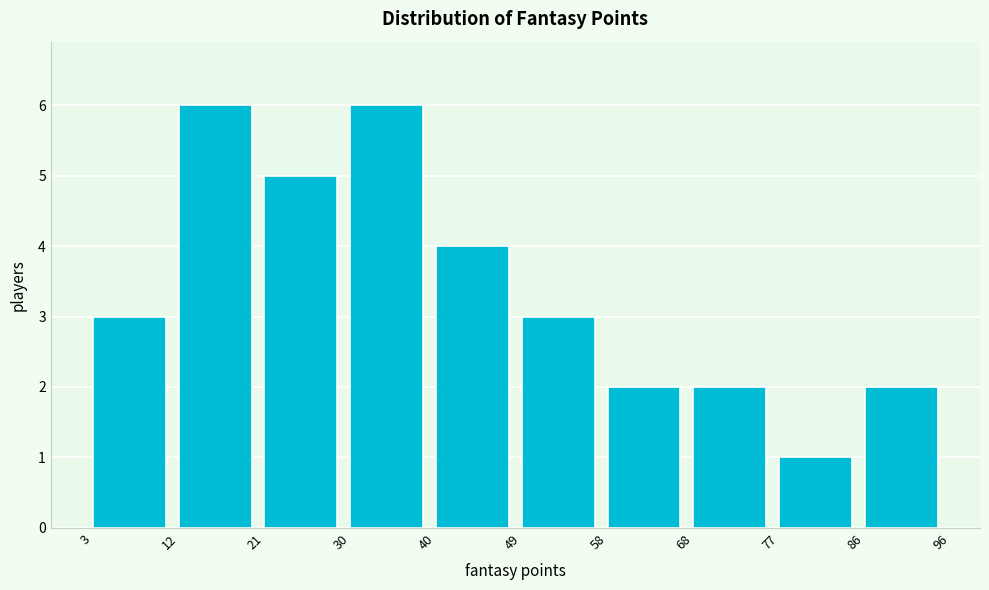

What is the height of the bar covering 12 to 21 on the x-axis? The values are not printed on the chart, so give them approximately, as read against the axis.

6